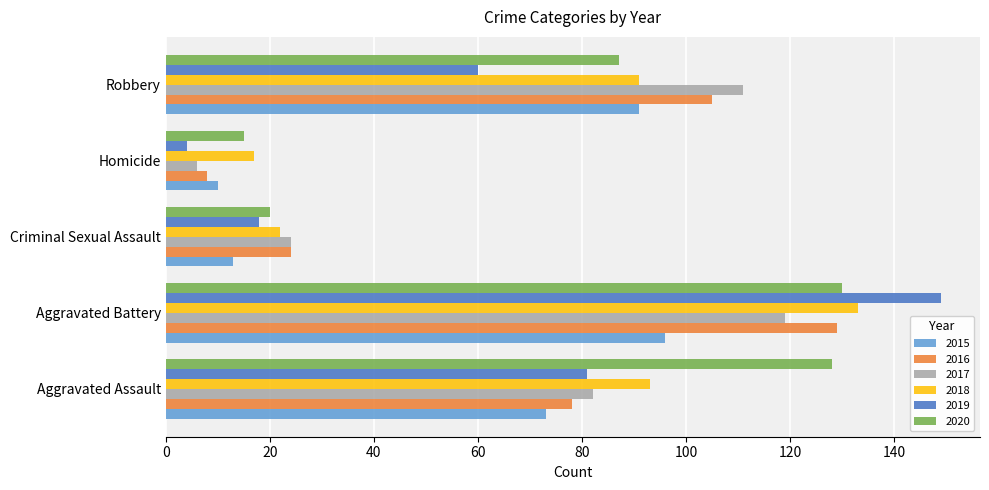

Is the value of 2015 at Aggravated Assault greater than the value of 2018 at Homicide?

Yes